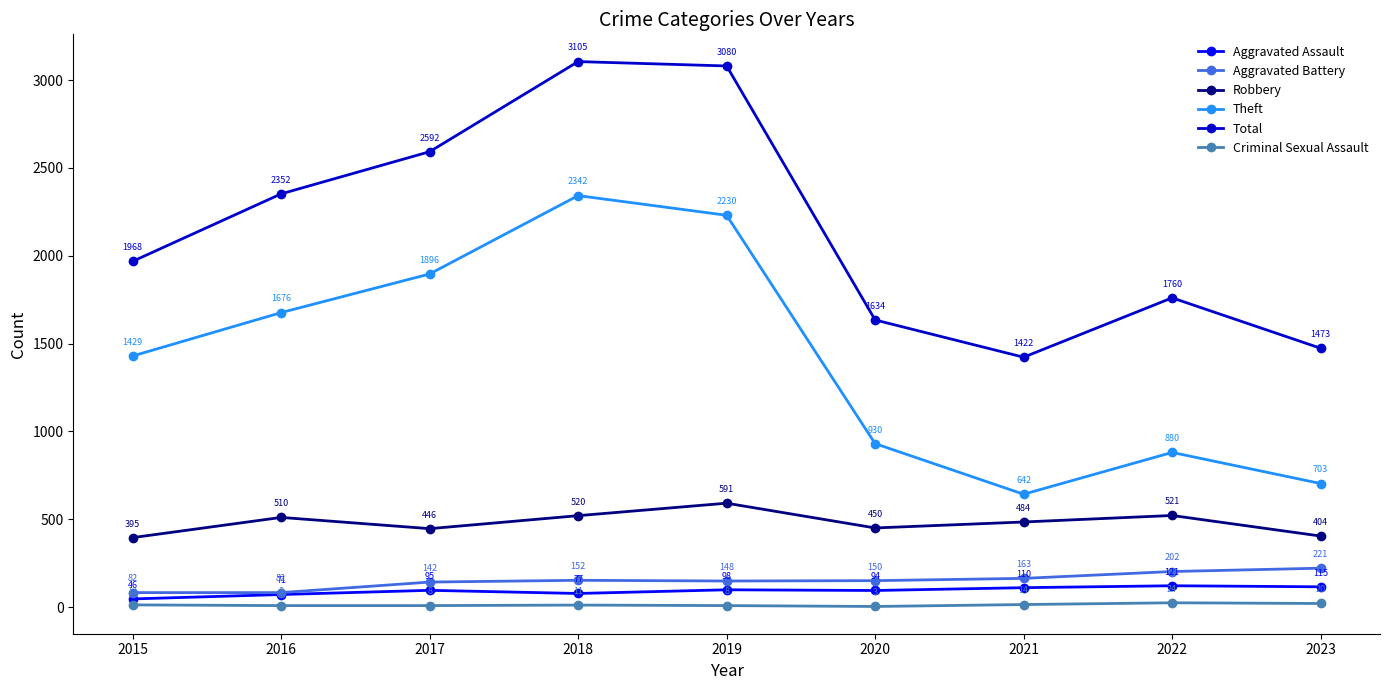

Does the chart display data point markers on the line(s)?

Yes